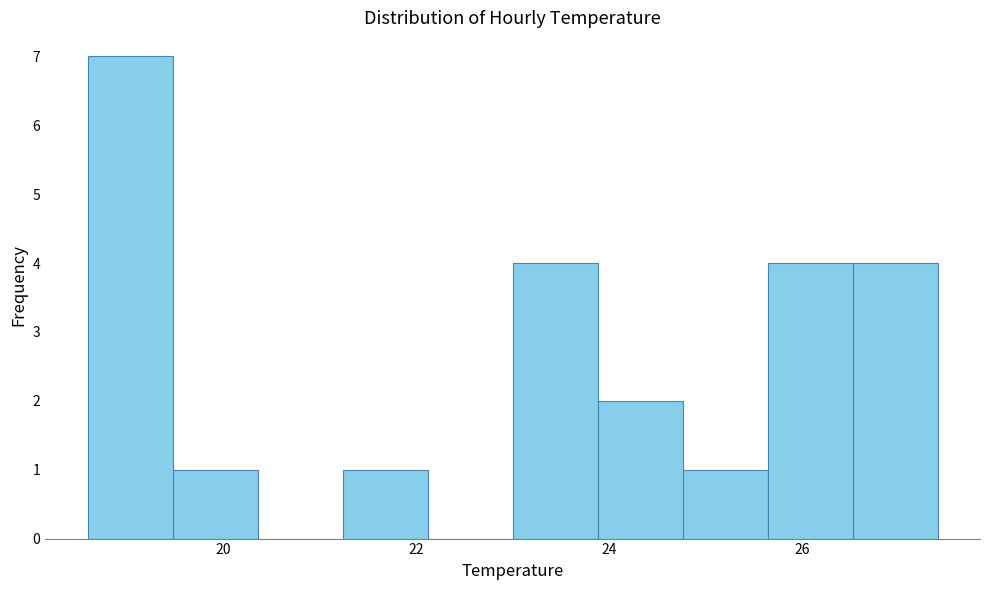

Reading left to right, list every bar in this chart as the range it spans on the x-axis followed by its height. Neither the bar edges nor the heights are printed on the chart, so give them approximately, as read against the axes.

18.60 to 19.48: 7
19.48 to 20.36: 1
20.36 to 21.24: 0
21.24 to 22.12: 1
22.12 to 23.00: 0
23.00 to 23.88: 4
23.88 to 24.76: 2
24.76 to 25.64: 1
25.64 to 26.52: 4
26.52 to 27.40: 4